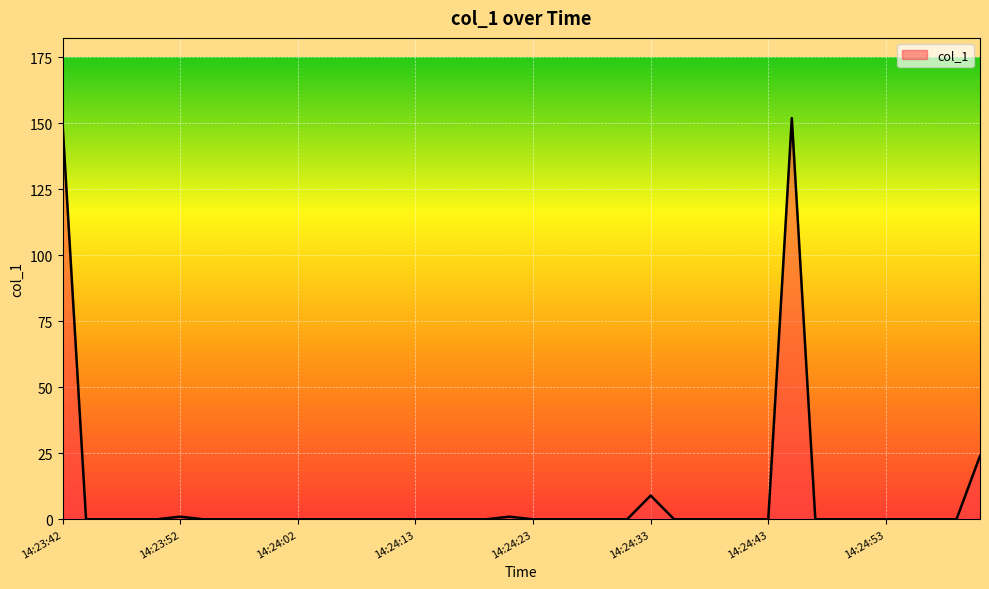

Count the number of categories in the chart.

40